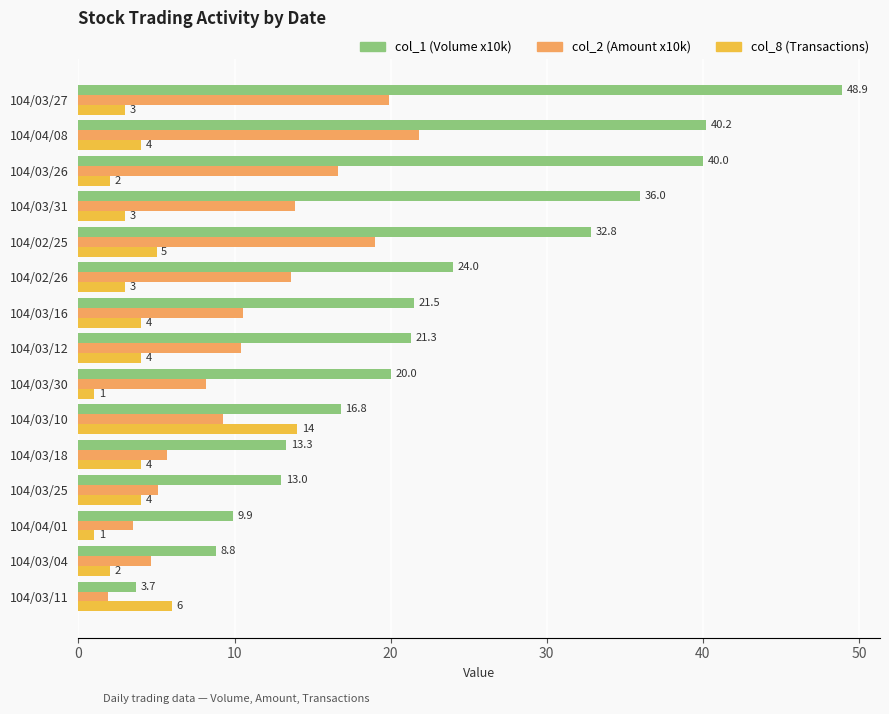

At which category is the sum across all series the highest?

104/03/27